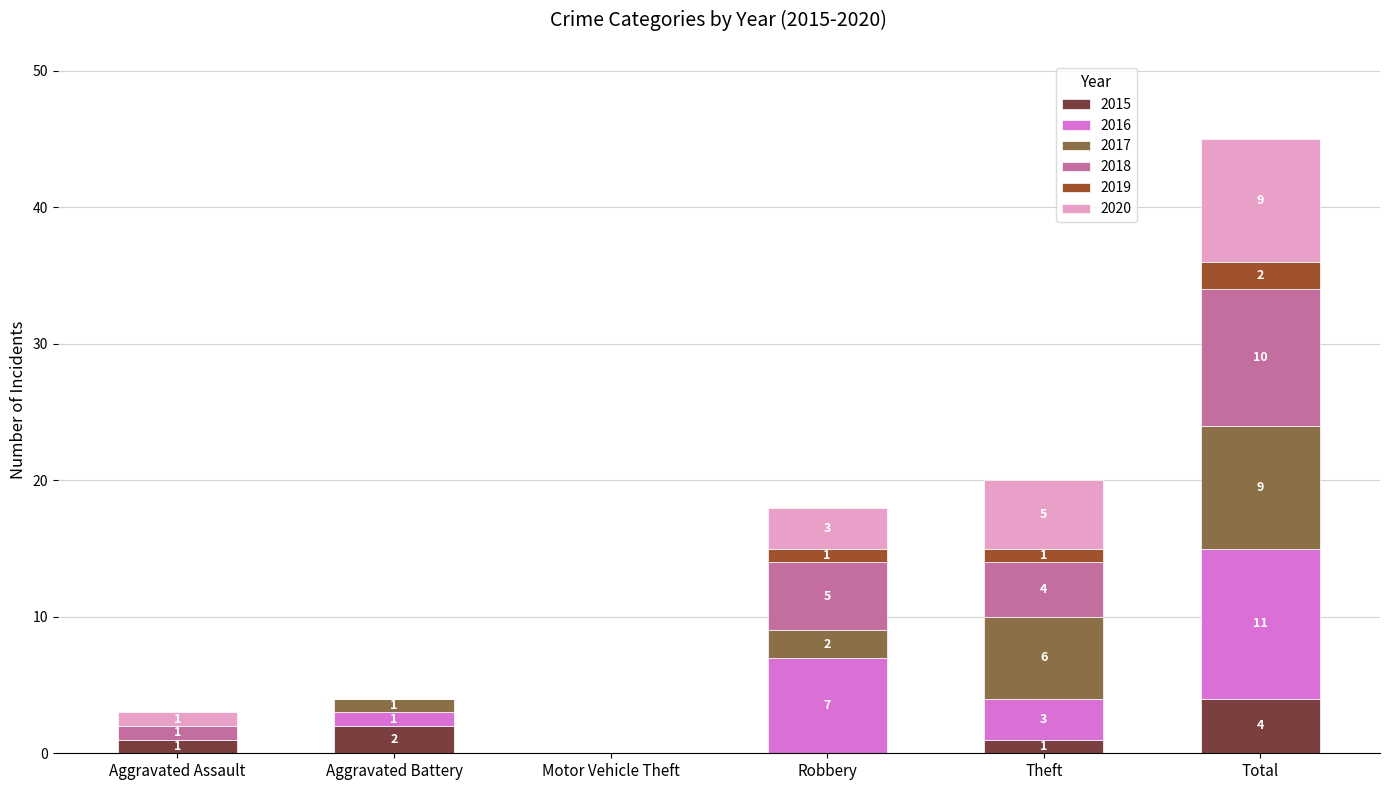

At which category is the sum across all series the highest?

Total